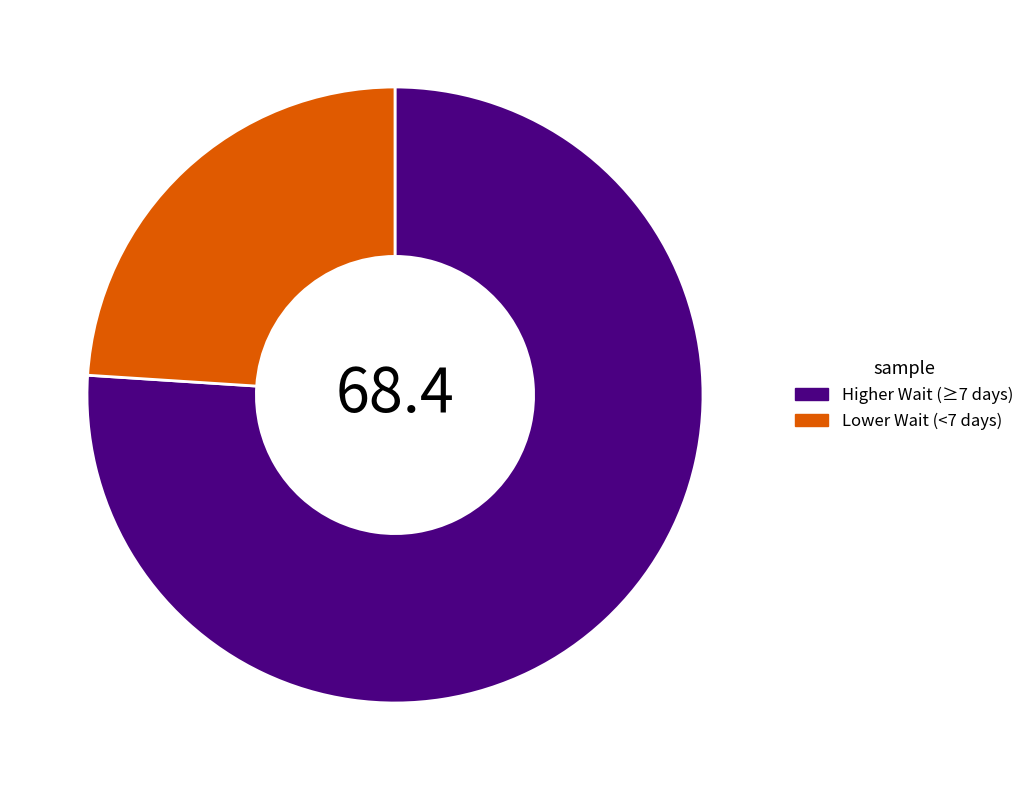

Between Higher Wait (≥7 days) and Lower Wait (<7 days), which is larger?

Higher Wait (≥7 days)